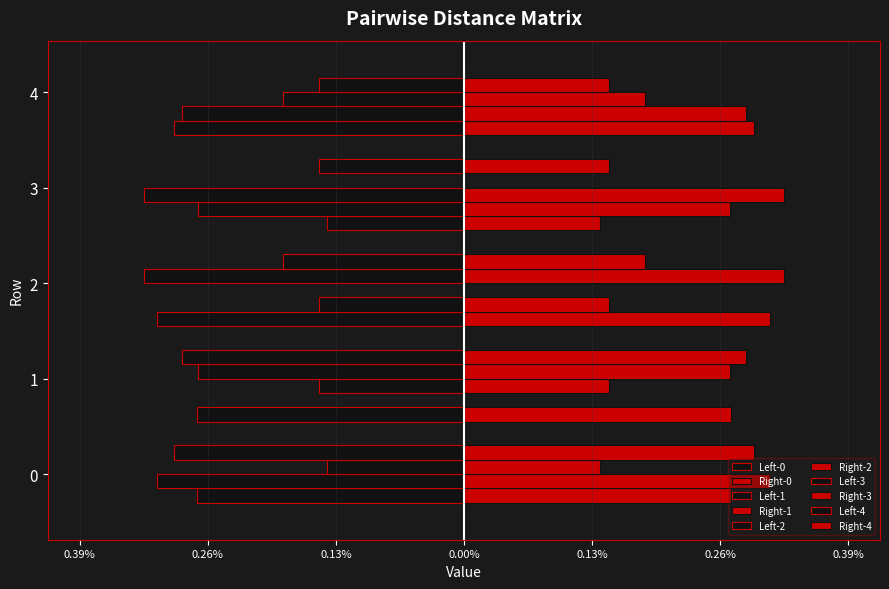

Which series has the largest total across all categories?

3